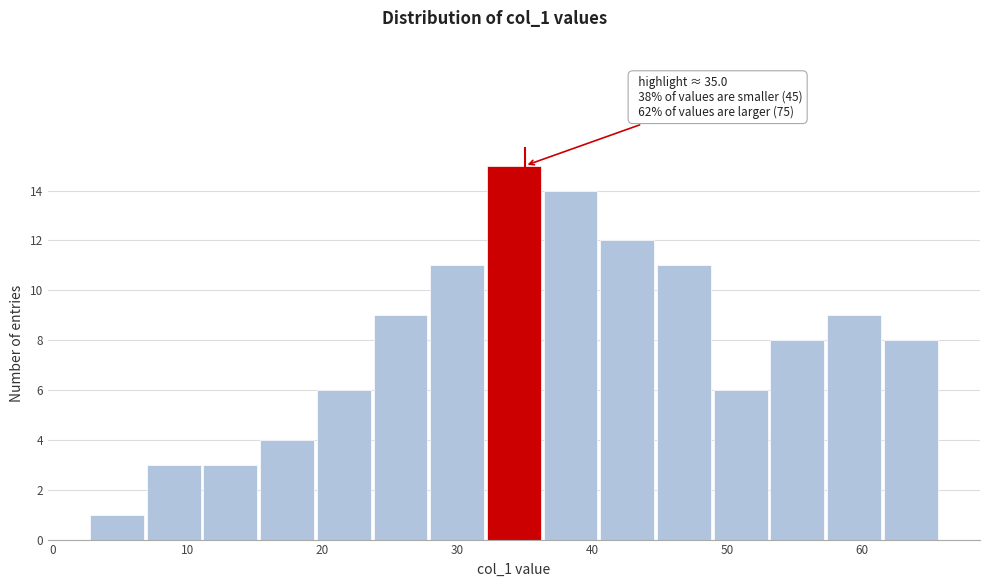

Over which range of the x-axis is the bar tallest?

32 to 36